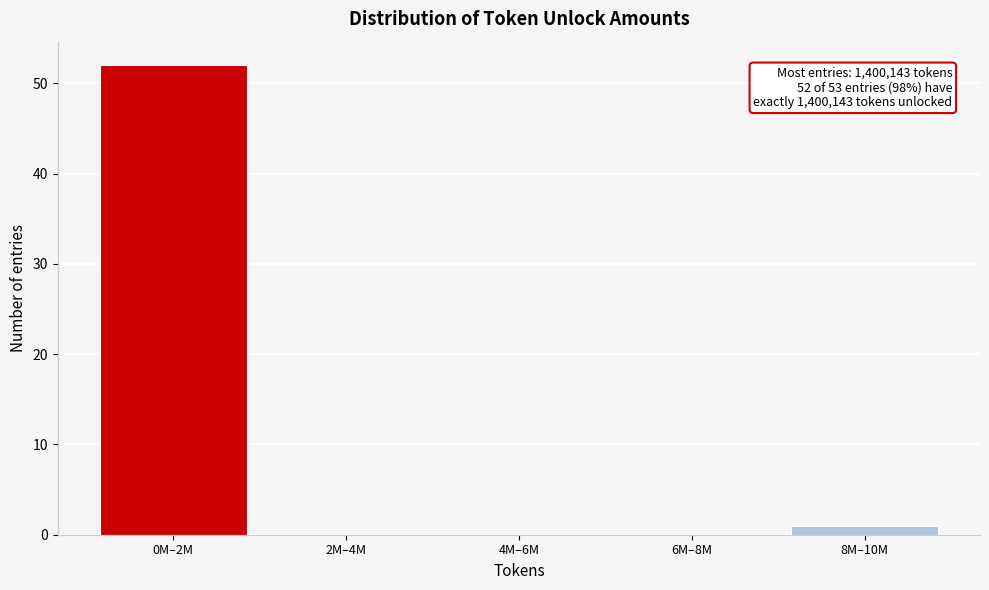

Reading left to right, list all the values displayed in this chart.

0M–2M=52	2M–4M=0	4M–6M=0	6M–8M=0	8M–10M=1